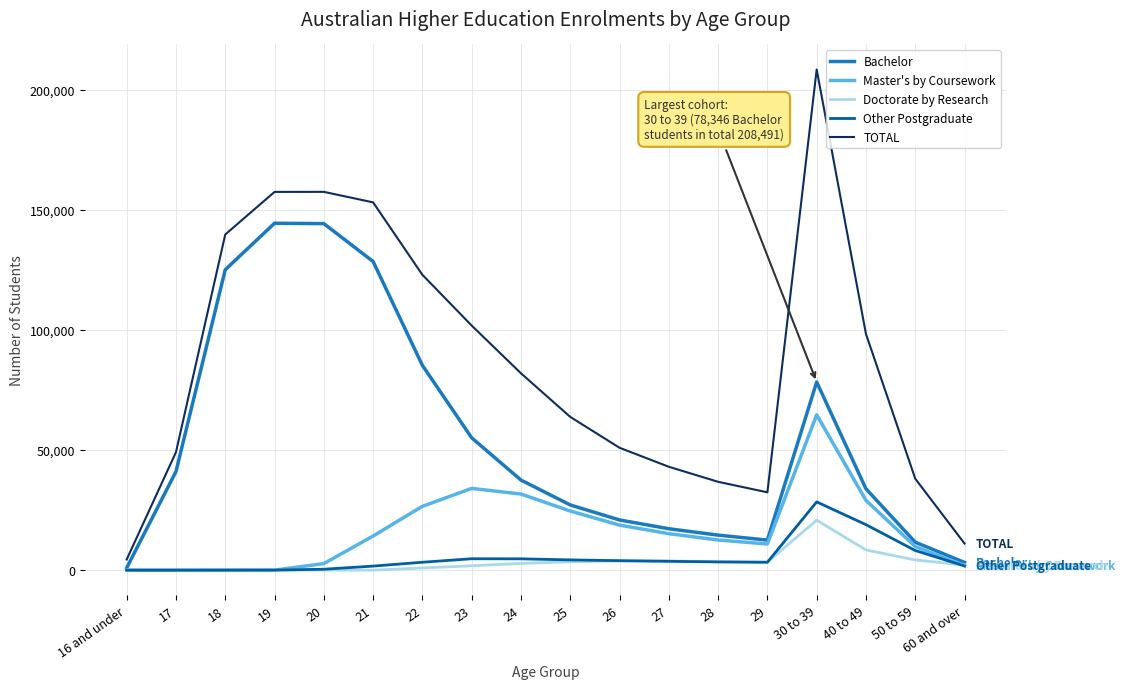

The value of TOTAL at 21 is 258630. True or false?

False